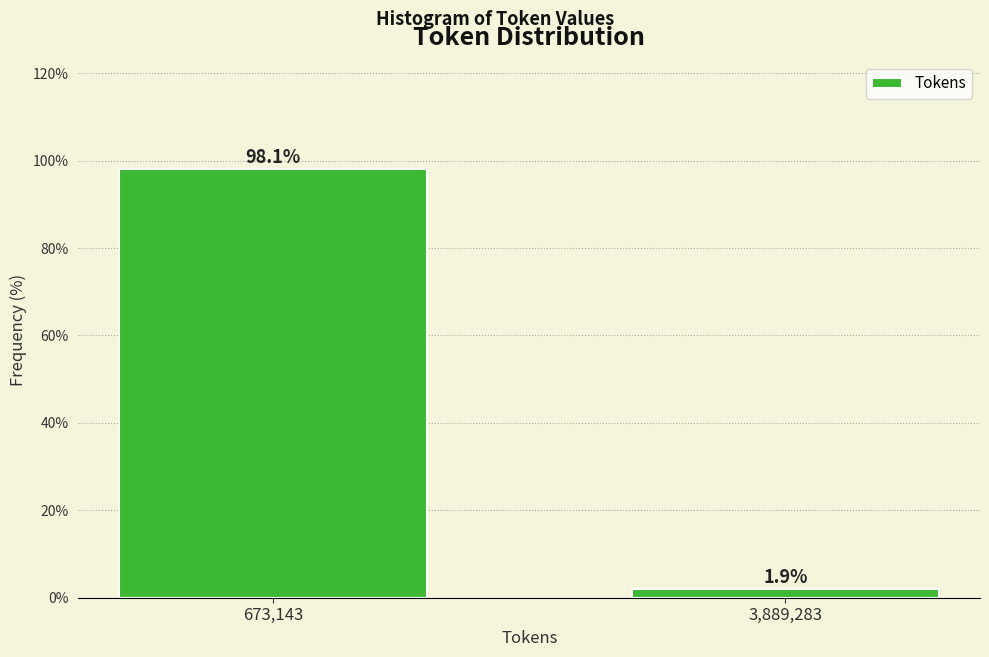

Reading left to right, transcribe all the data shown in this chart.

673,143=98.1	3,889,283=1.9